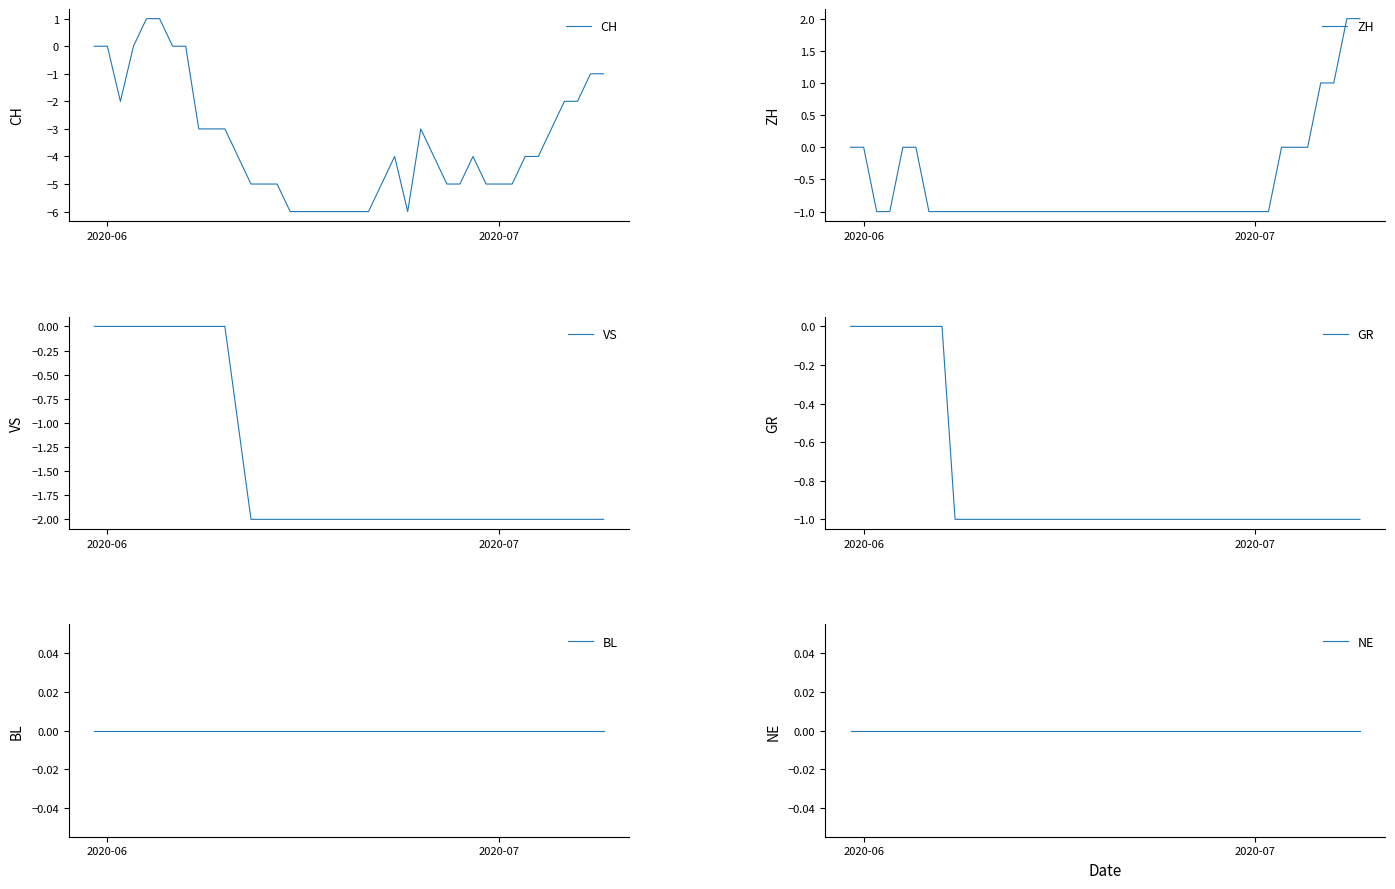

Read the VS value at 2020-07.

-2